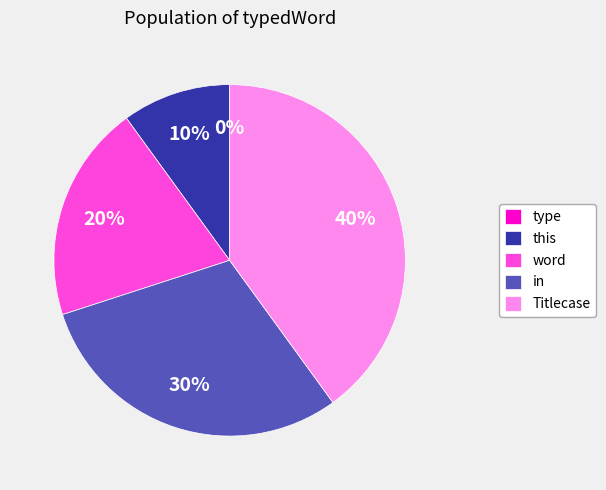

Is there a majority slice in this chart?

No